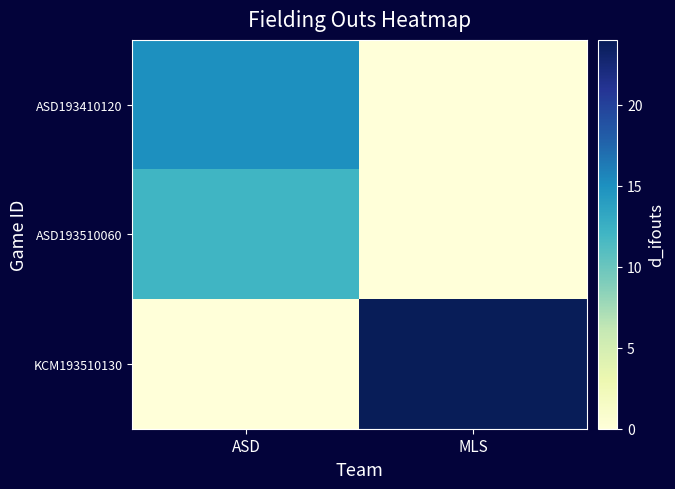

Which series has the widest spread of values?

KCM193510130